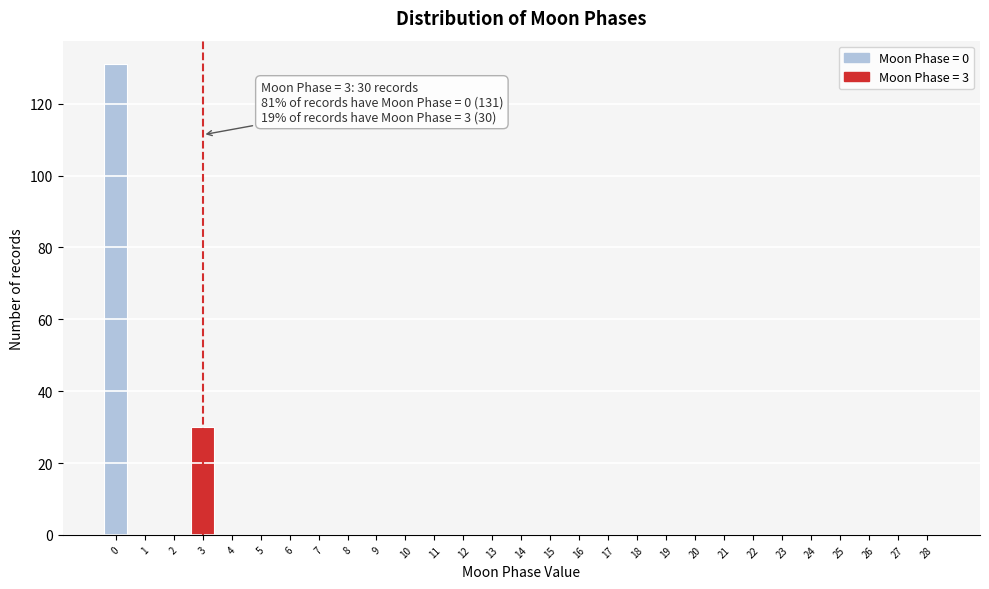

Reading right to left, what are all the values shown in this chart?

28=0	27=0	26=0	25=0	24=0	23=0	22=0	21=0	20=0	19=0	18=0	17=0	16=0	15=0	14=0	13=0	12=0	11=0	10=0	9=0	8=0	7=0	6=0	5=0	4=0	3=30	2=0	1=0	0=131